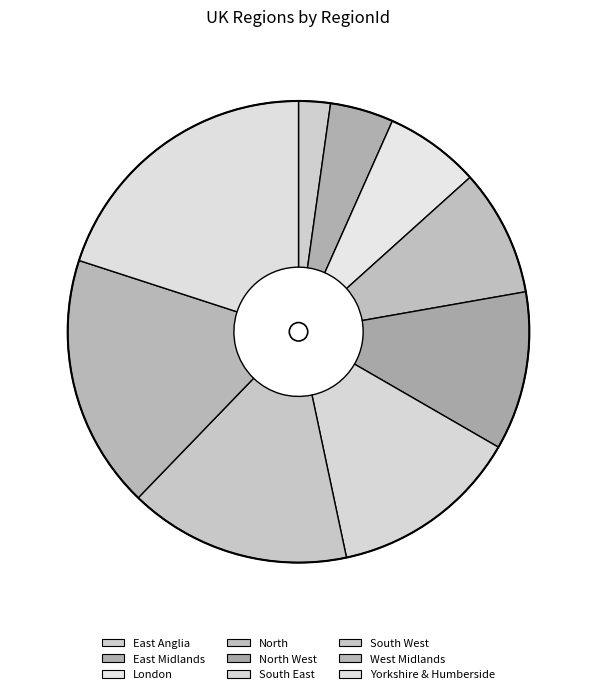

Rank the categories by value from highest to lowest.

Yorkshire & Humberside, West Midlands, South West, South East, North West, North, London, East Midlands, East Anglia